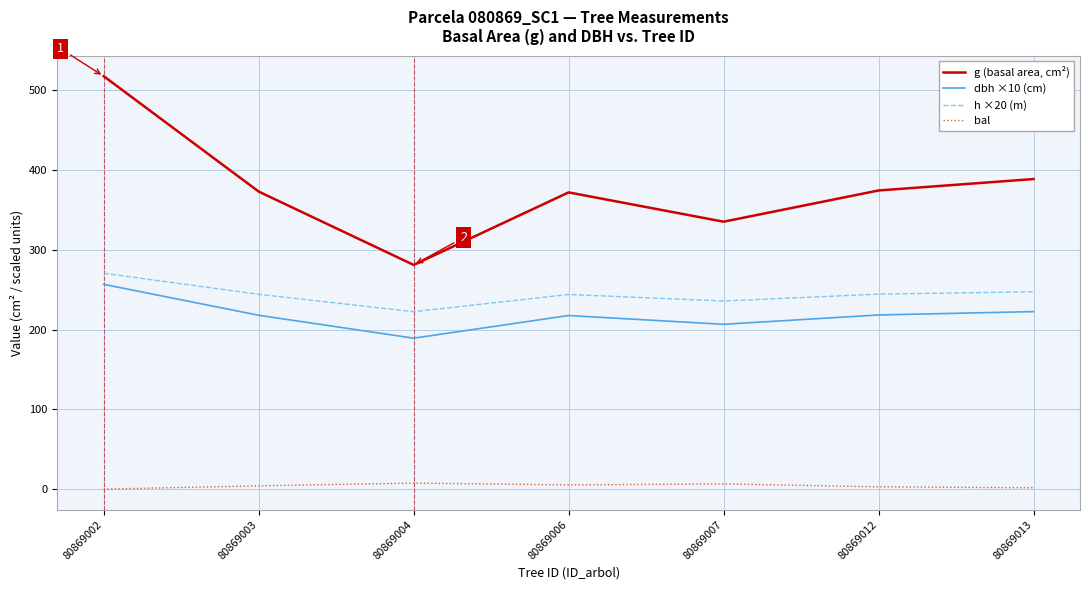

How many lines are shown in the chart?

4